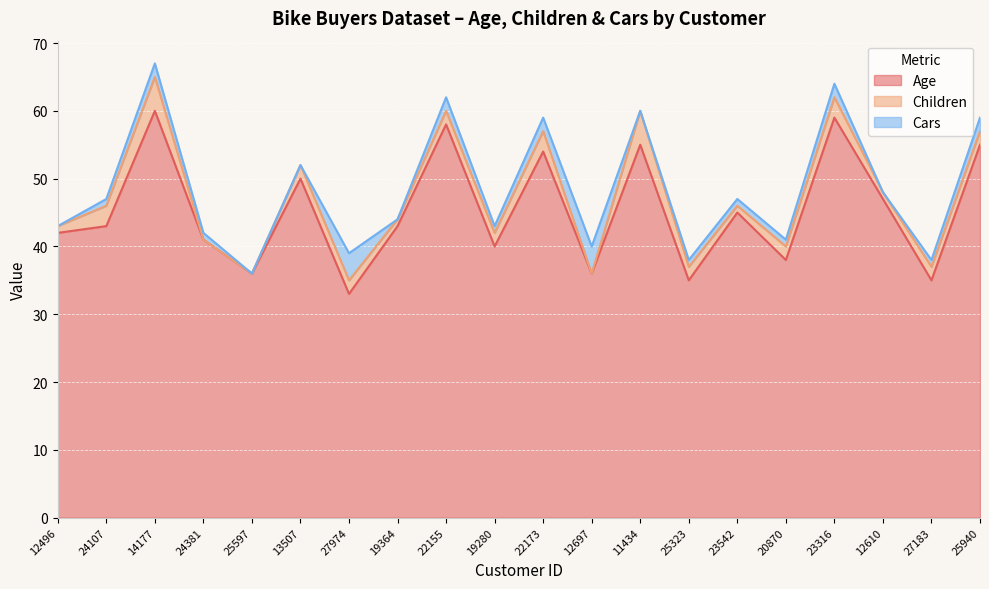

Is it true that Cars equals 2 at 23316?

True